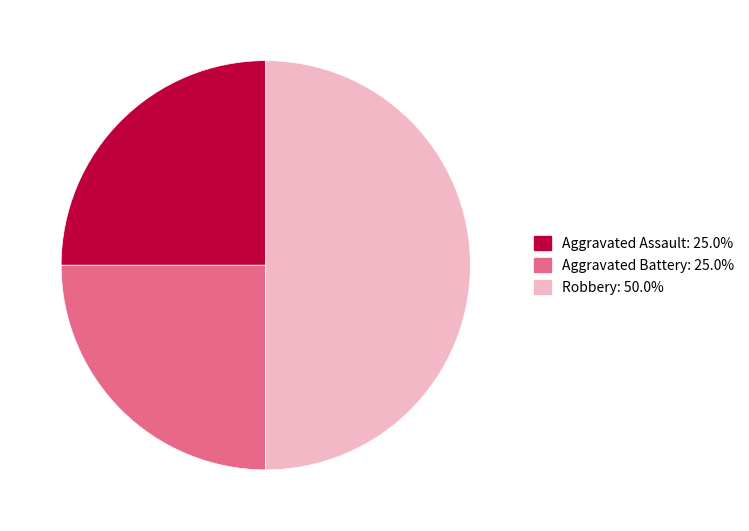

Is the sum of Robbery and Aggravated Battery greater than half?

Yes